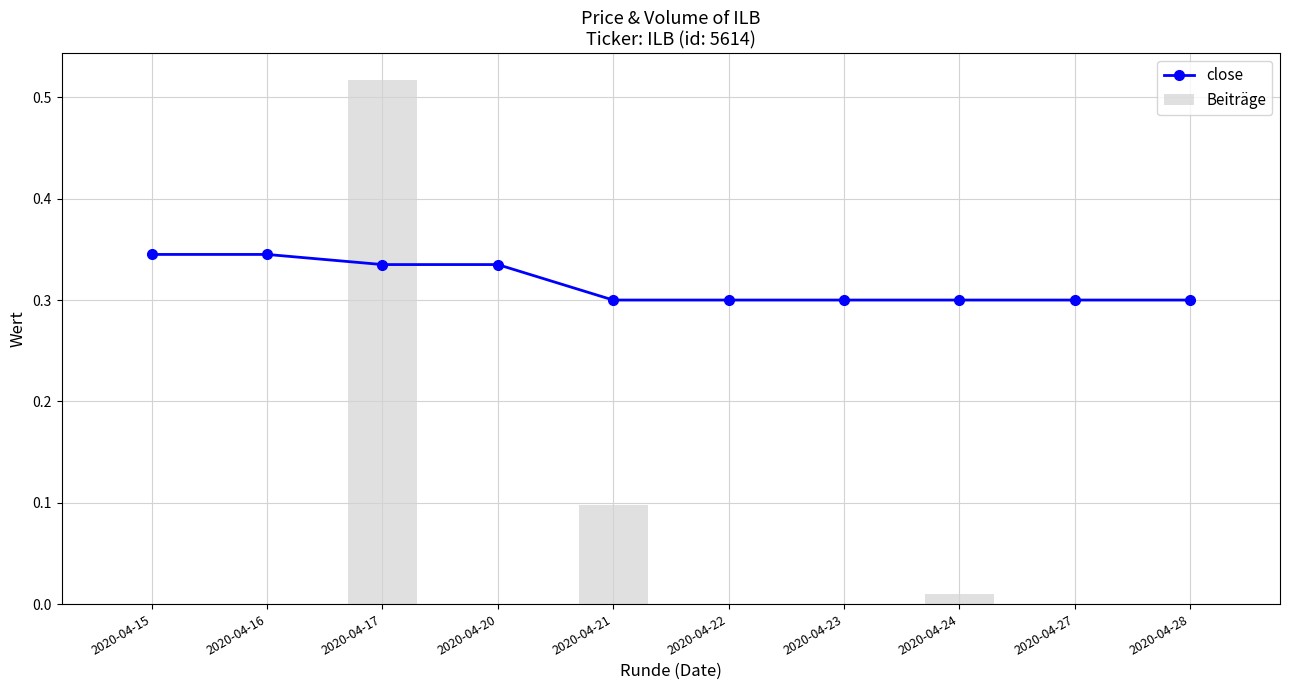

Reading left to right, transcribe all the data shown in this chart.

close: 0.3	0.3	0.3	0.3	0.3	0.3	0.3	0.3	0.3	0.3
Beiträge: 0.0	0.0	0.5	0.0	0.1	0.0	0.0	0.0	0.0	0.0